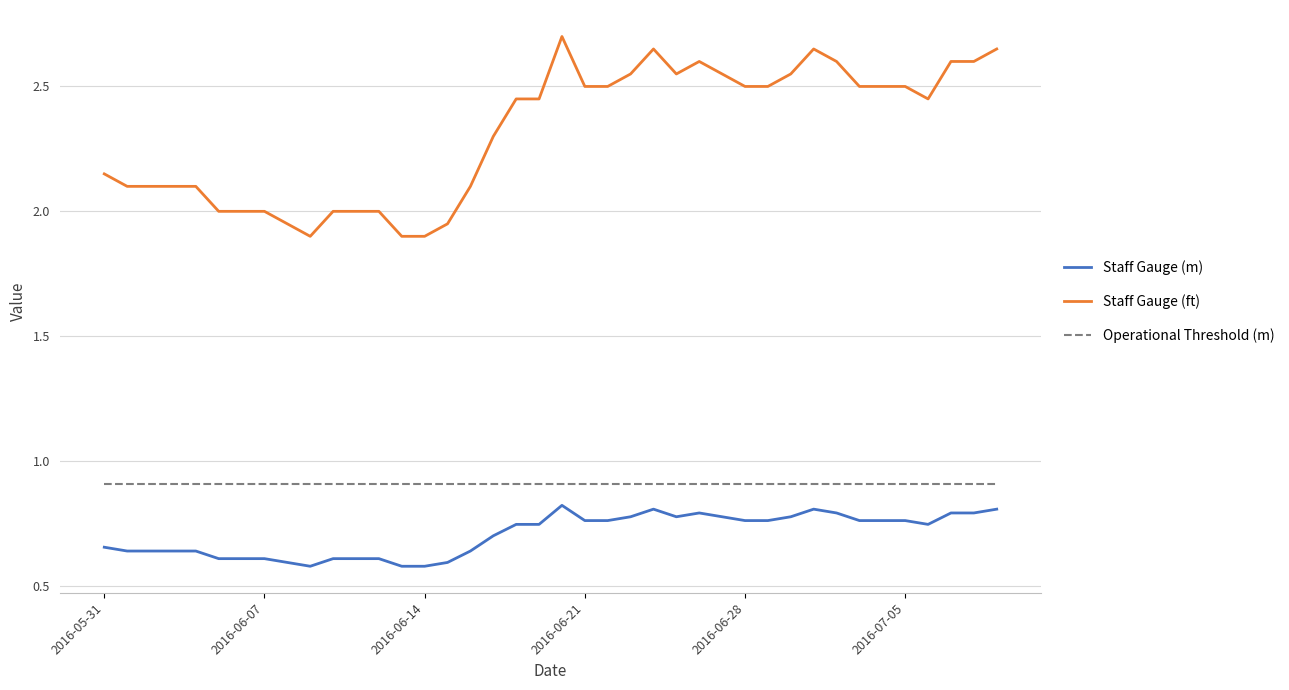

Which series has the largest range (max minus min)?

Staff Gauge (ft)